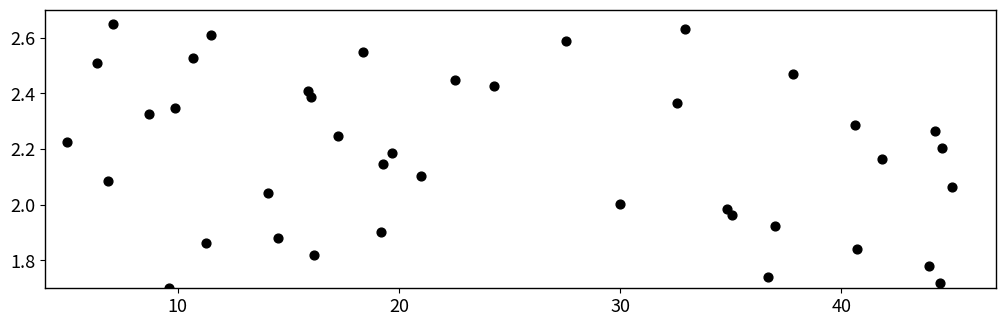

What is the range of X values (max minus min)?

40.0